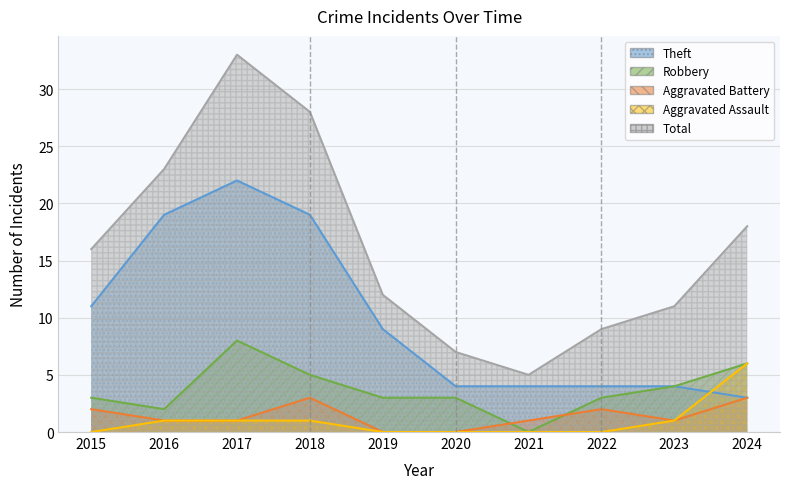

True or false: Total has more than 2 points higher than both neighbors.

False